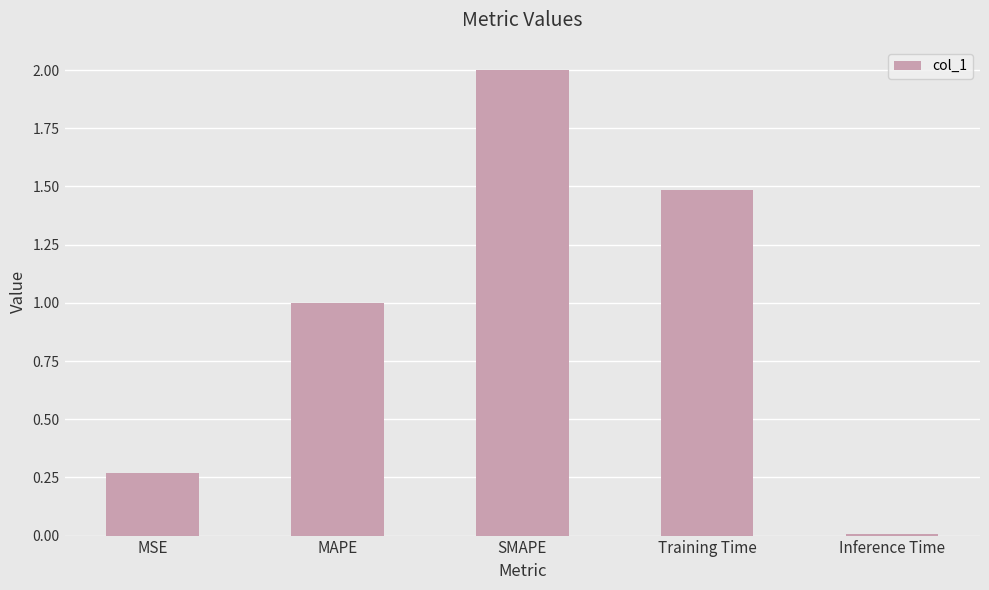

What is the change in value from MSE to SMAPE?

+1.7